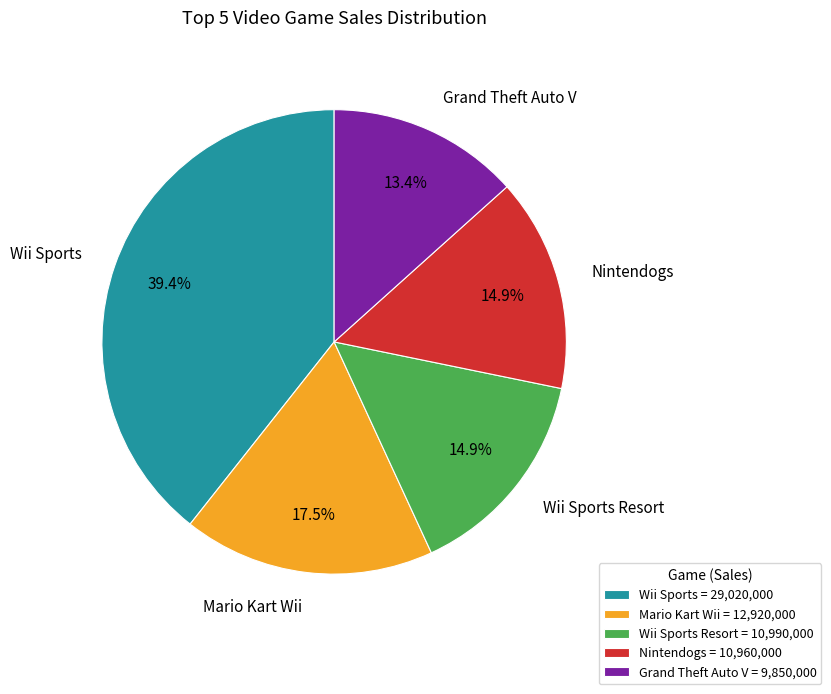

What is the largest slice in the pie chart?

Wii Sports